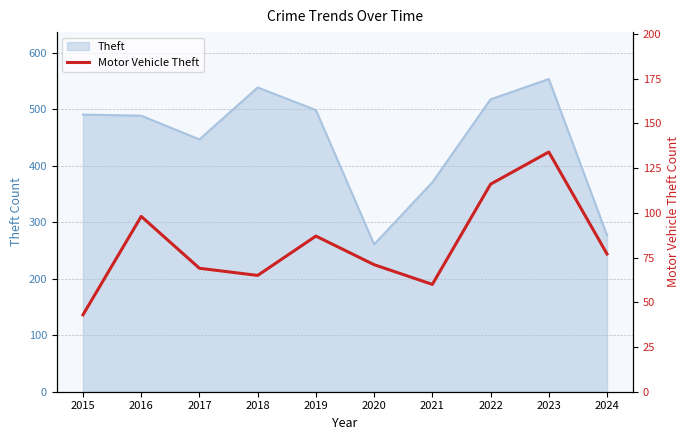

Rank the categories by value from highest to lowest.

2023, 2022, 2016, 2019, 2024, 2020, 2017, 2018, 2021, 2015